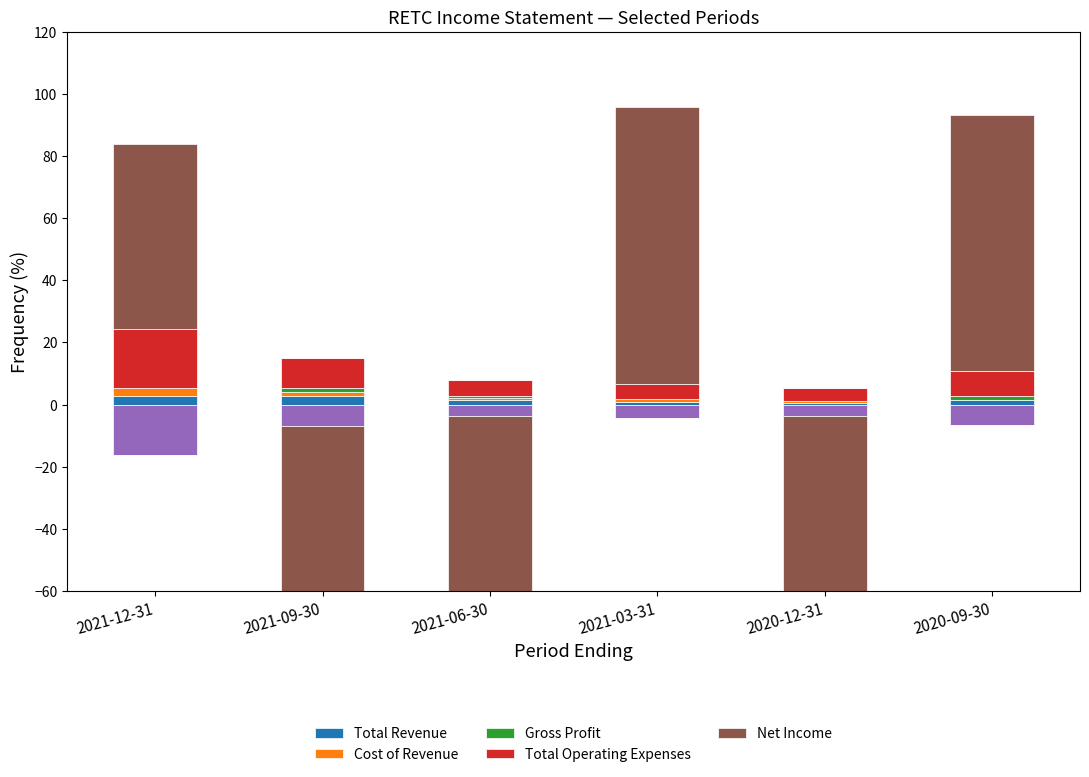

At which category is the sum across all series the highest?

2021-03-31